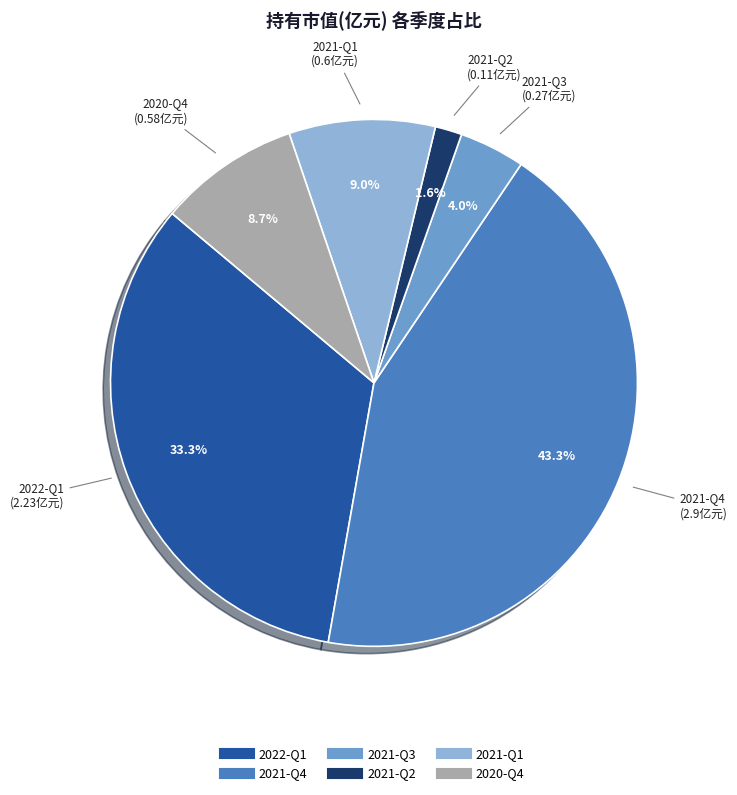

Count the number of slices in the pie.

6